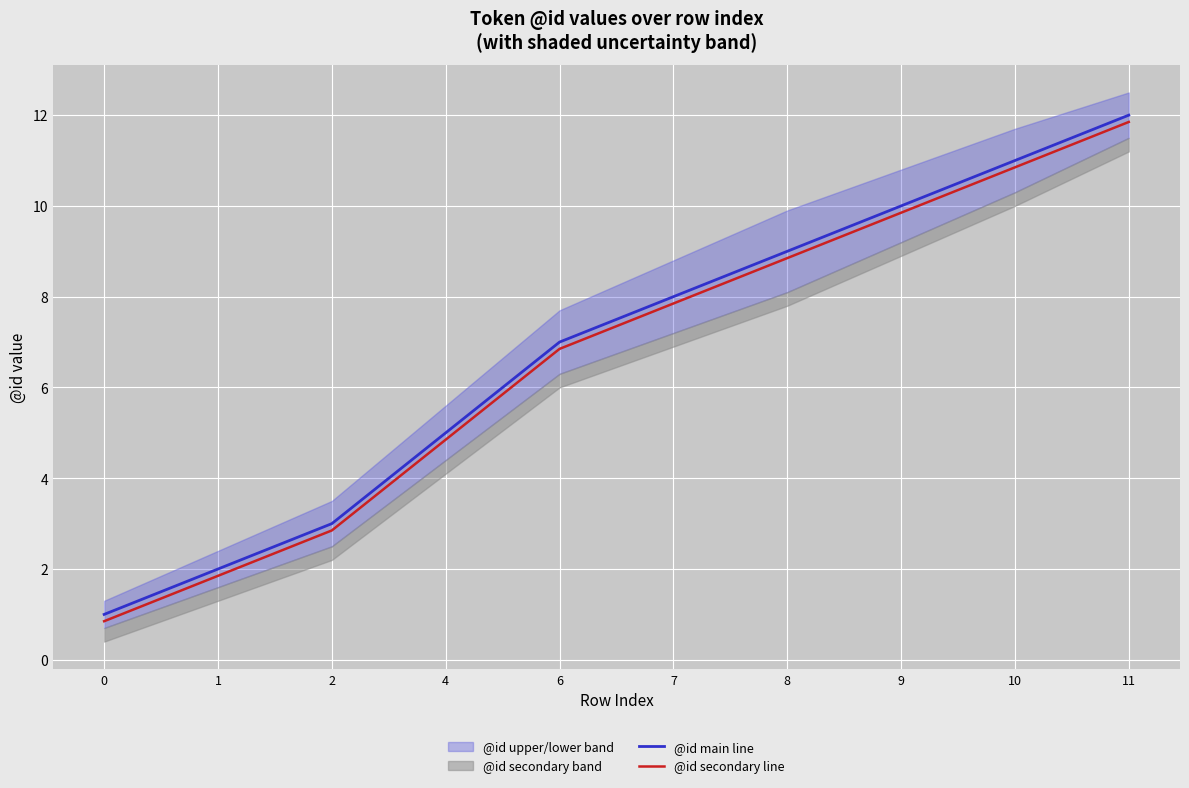

Reading left to right, list all the values displayed in this chart.

@id main line: 0=1.0	1=2.0	2=3.0	4=5.0	6=7.0	7=8.0	8=9.0	9=10.0	10=11.0	11=12.0
@id secondary line: 0=0.8	1=1.9	2=2.9	4=4.8	6=6.8	7=7.8	8=8.8	9=9.8	10=10.8	11=11.8